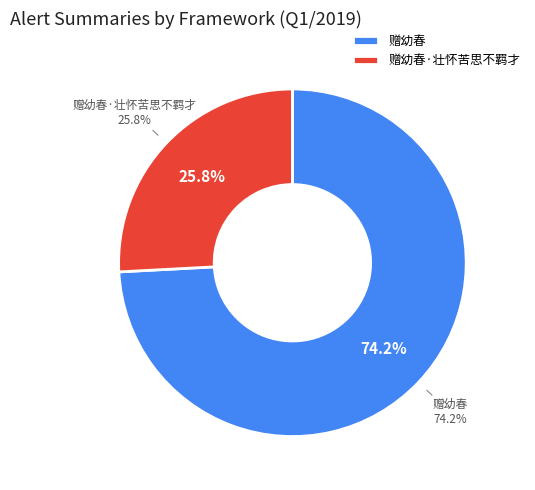

Is the sum of 赠幼春 and 赠幼春·壮怀苦思不羁才 greater than half?

Yes